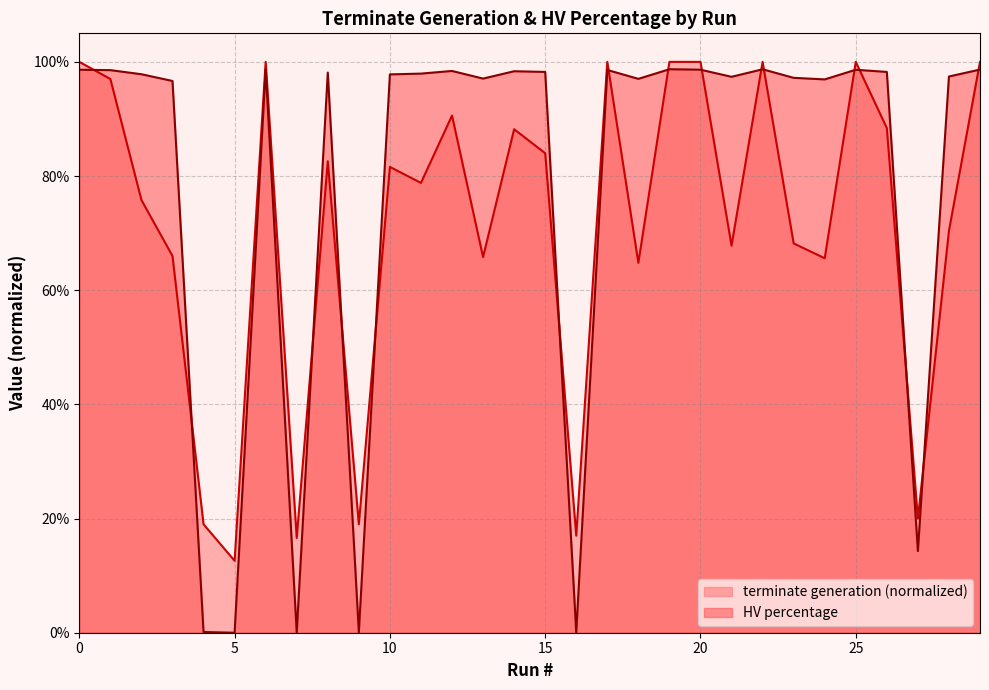

What is the spread (max minus min) of values at 26?

0.1